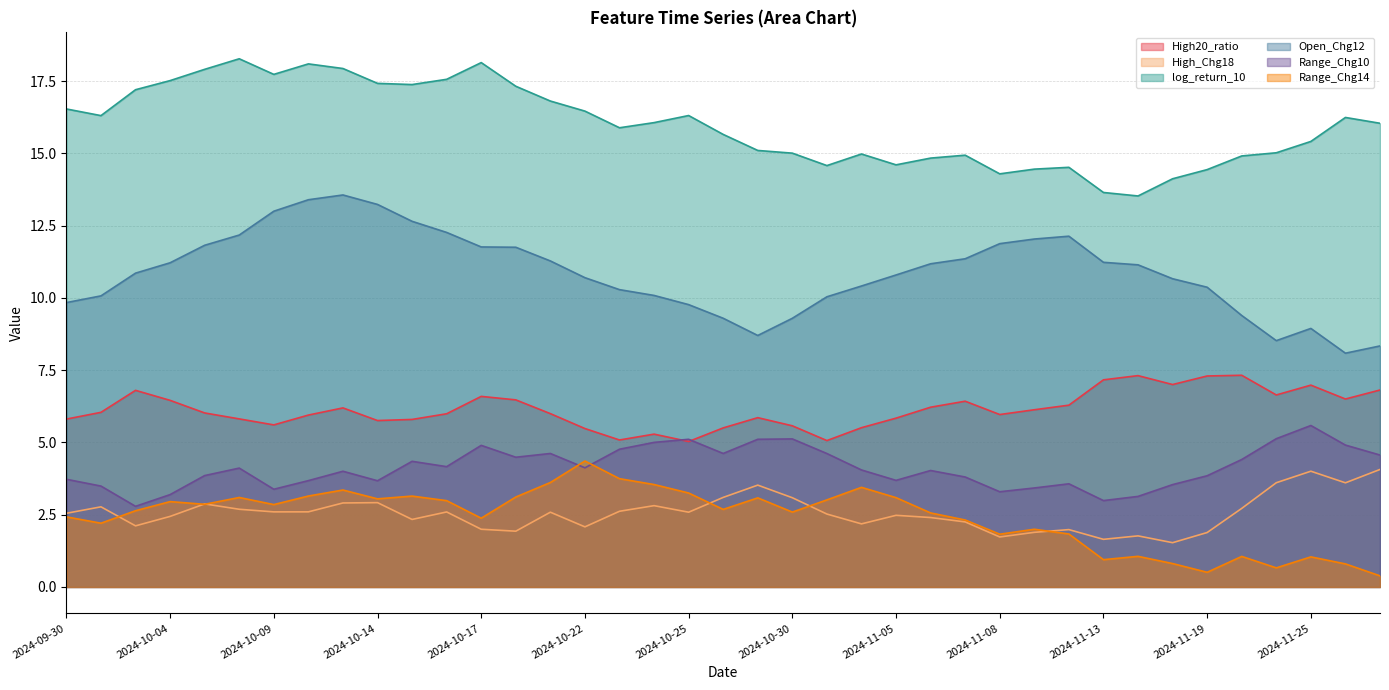

At which label does log_return_10 reach its peak?

2024-10-08